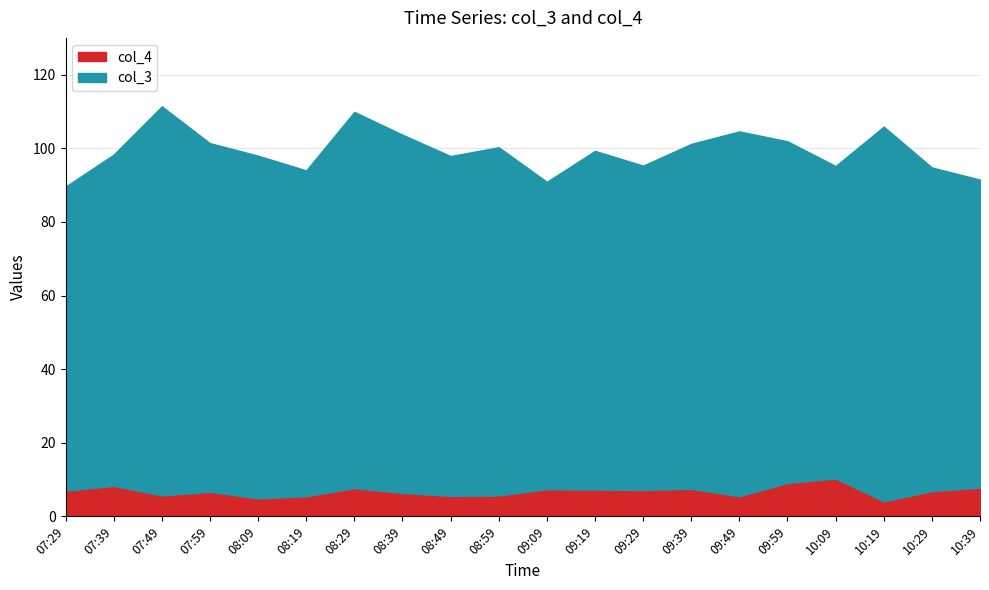

What is the highest value of the col_4 series?

10.3